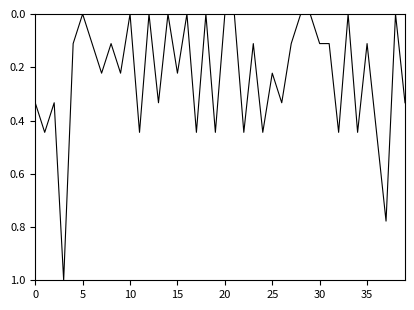

What is the difference between the maximum and minimum values?

1.0